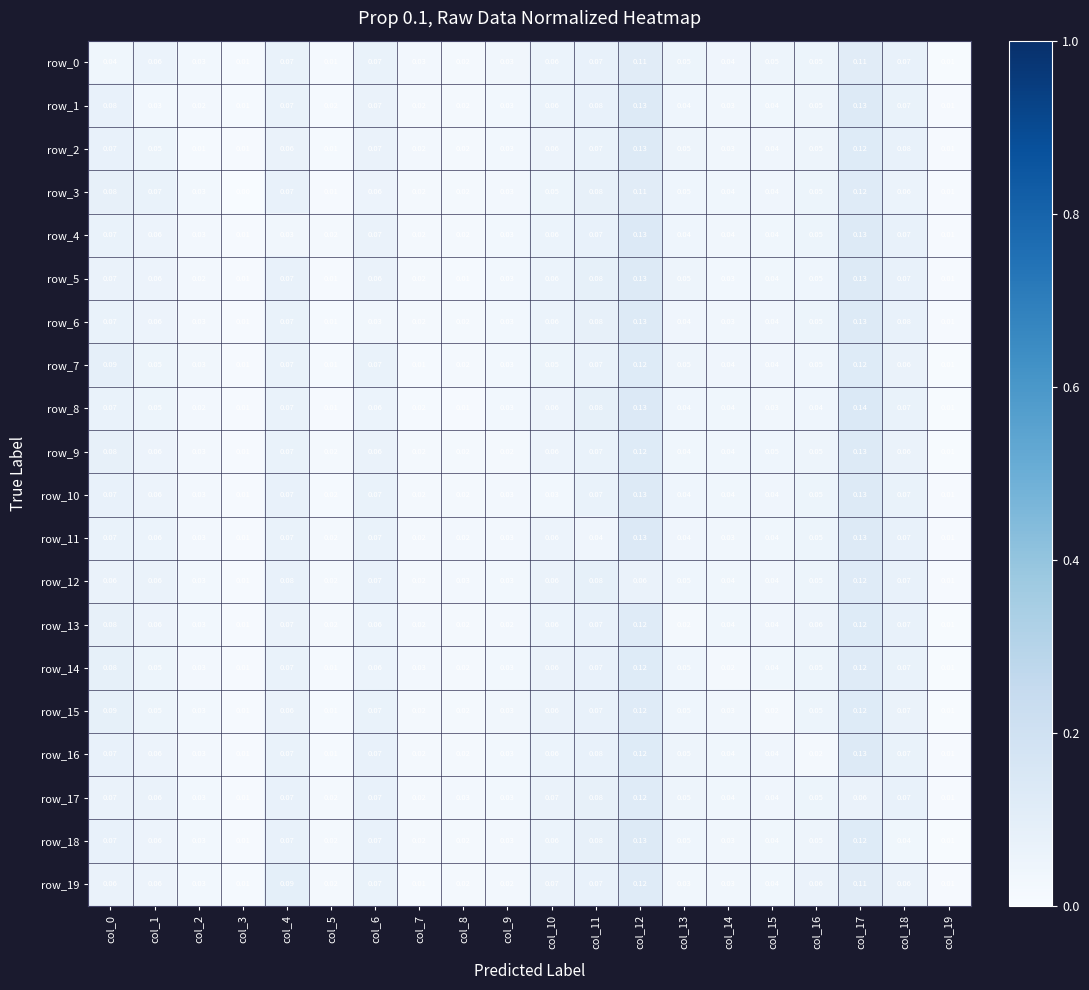

Rank the series at col_0 from highest to lowest value.

row_7, row_15, row_14, row_9, row_13, row_3, row_1, row_18, row_2, row_16, row_10, row_6, row_8, row_11, row_4, row_5, row_17, row_12, row_19, row_0